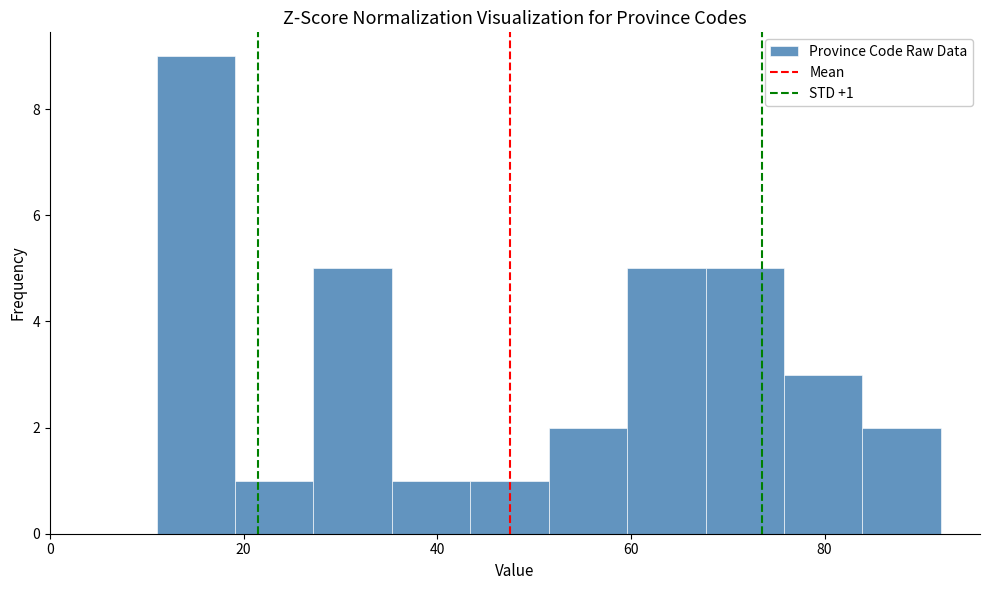

Which range on the x-axis has the tallest bar?

12 to 20